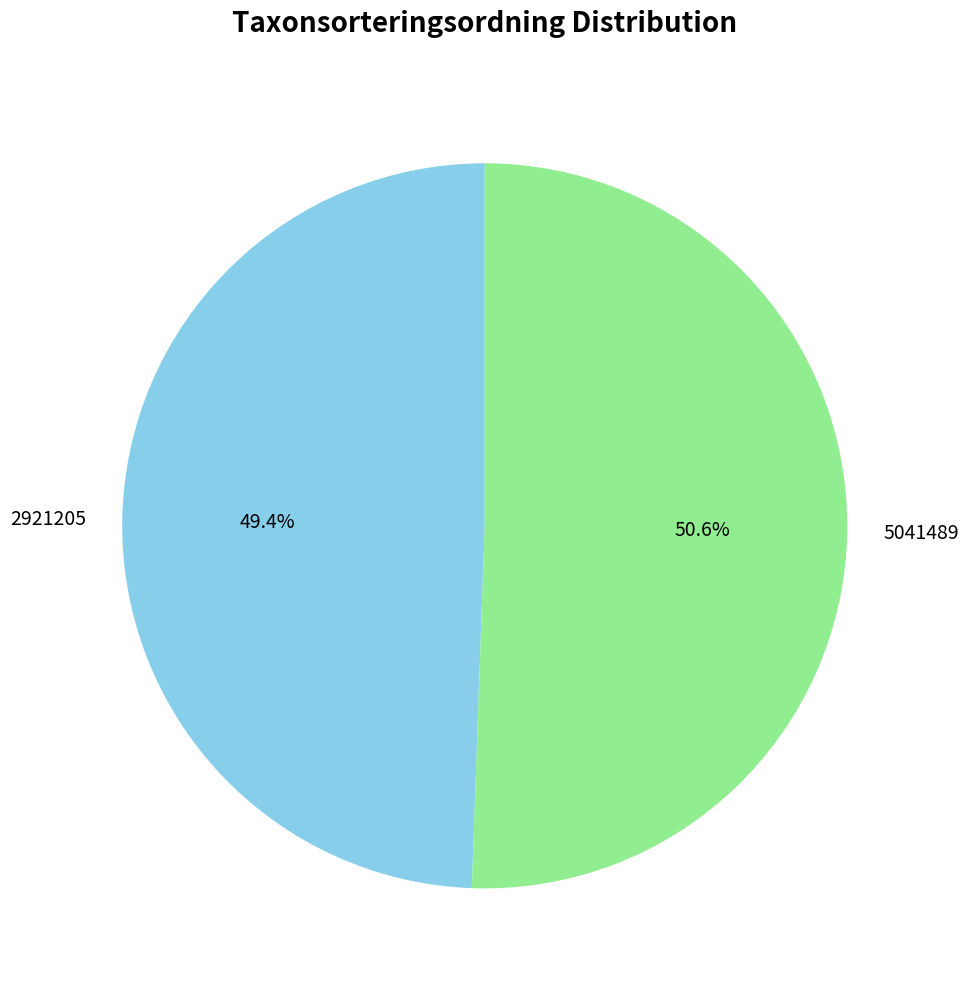

To the nearest percent, what is the combined percentage of 5041489 and 2921205?

100%